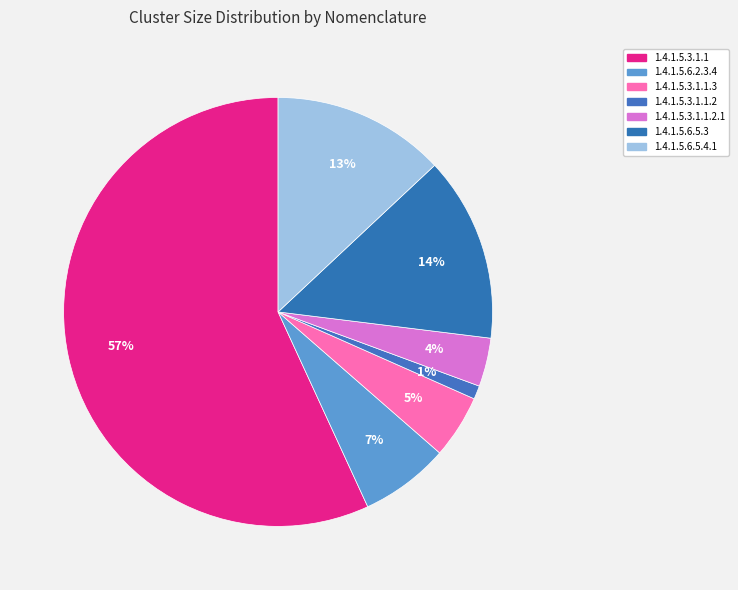

How many slices are in this pie chart?

7